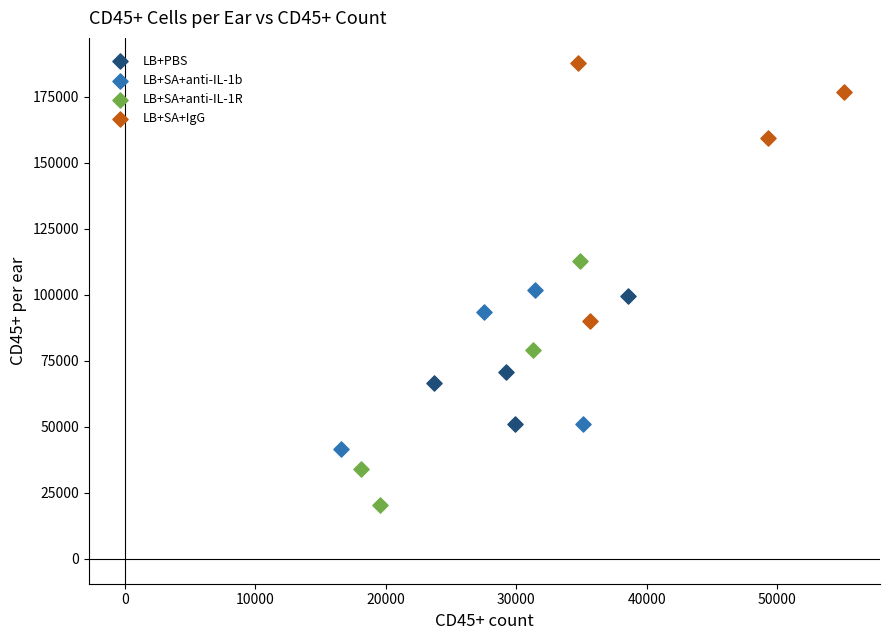

Which series reaches the minimum Y coordinate?

LB+SA+anti-IL-1R